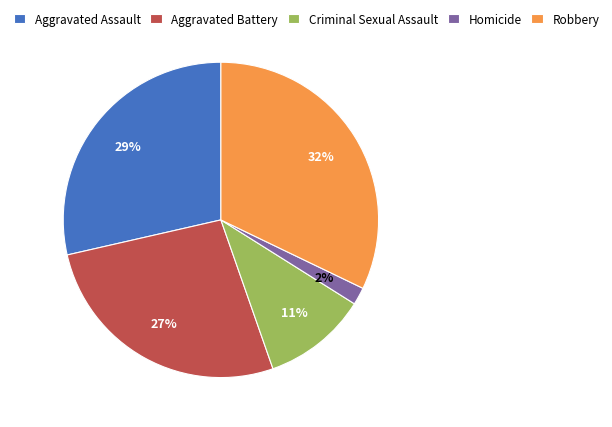

What is the smallest slice in the pie chart?

Homicide